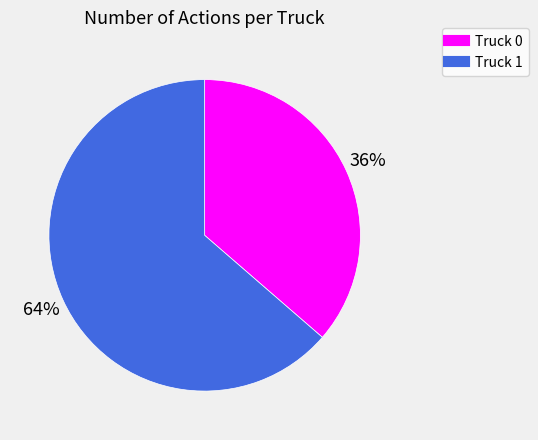

What percentage is the Truck 0 slice, to the nearest percent?

36%